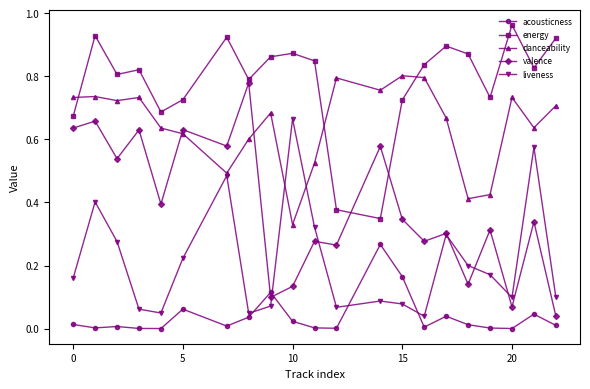

Rank the series by their average value, from lowest to highest.

acousticness, liveness, valence, danceability, energy